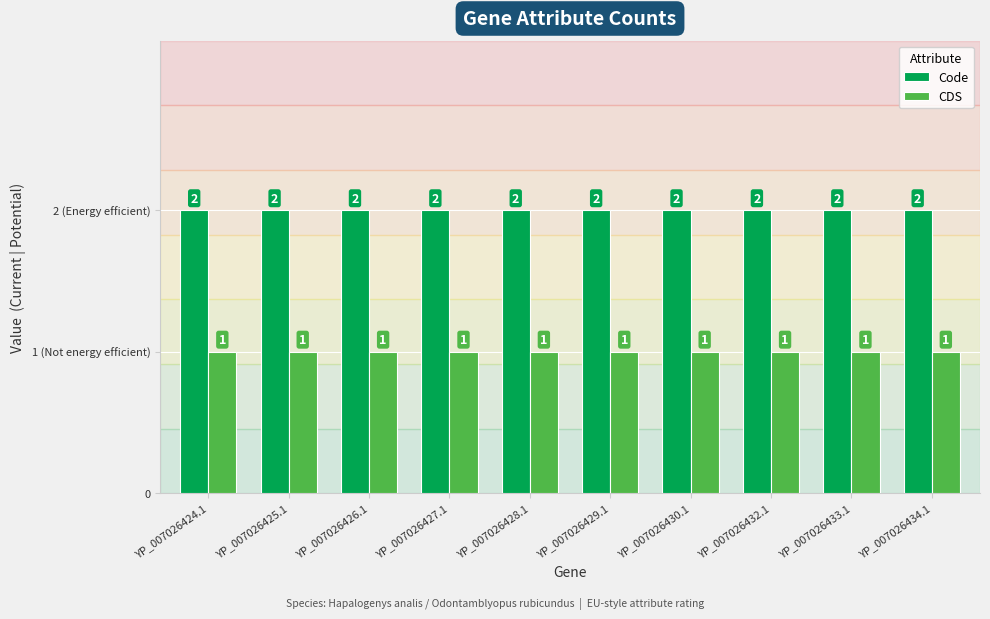

Are the bars grouped side by side (vs. stacked)?

Yes